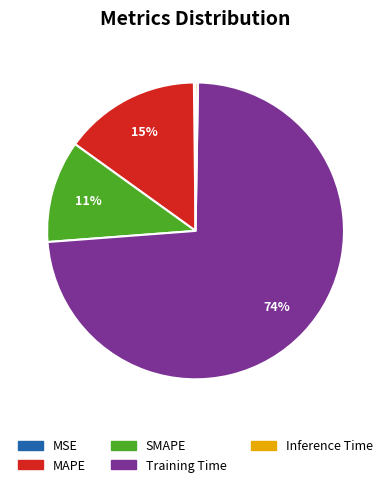

What is the largest slice in the pie chart?

Training Time